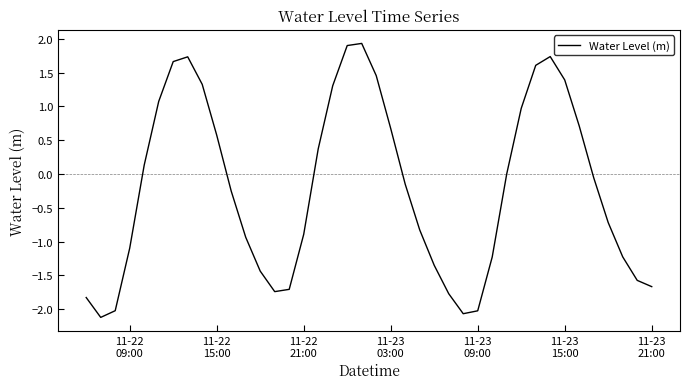

What is the difference between the maximum and minimum values?

4.1